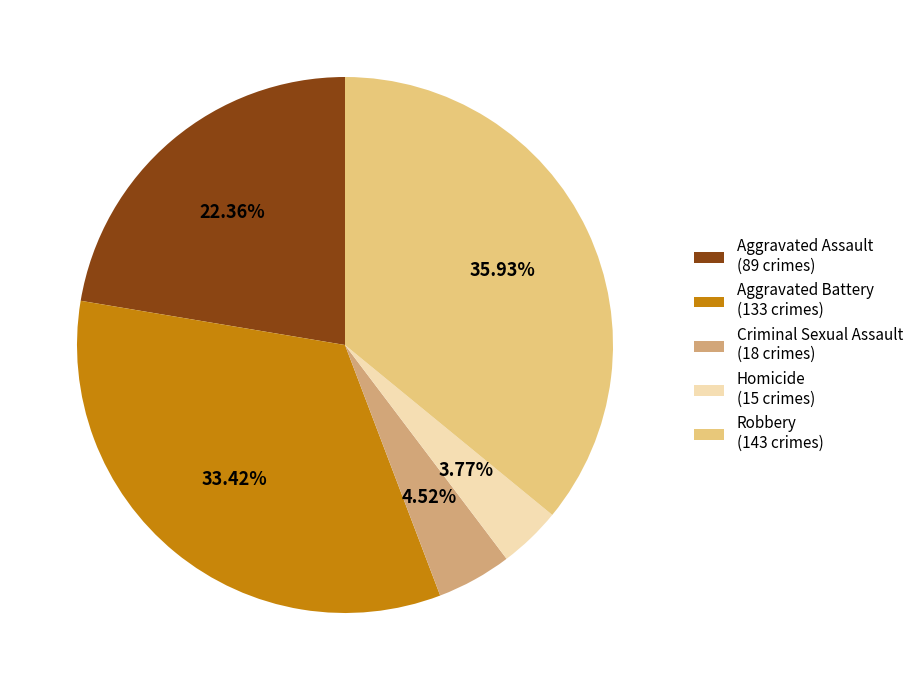

What is the smallest slice in the pie chart?

Homicide